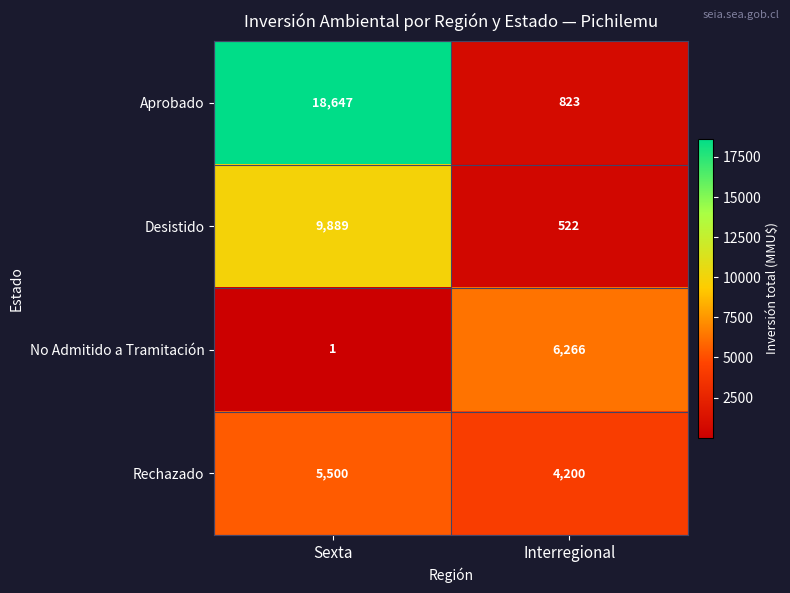

What is the average value of the Aprobado series?

9735